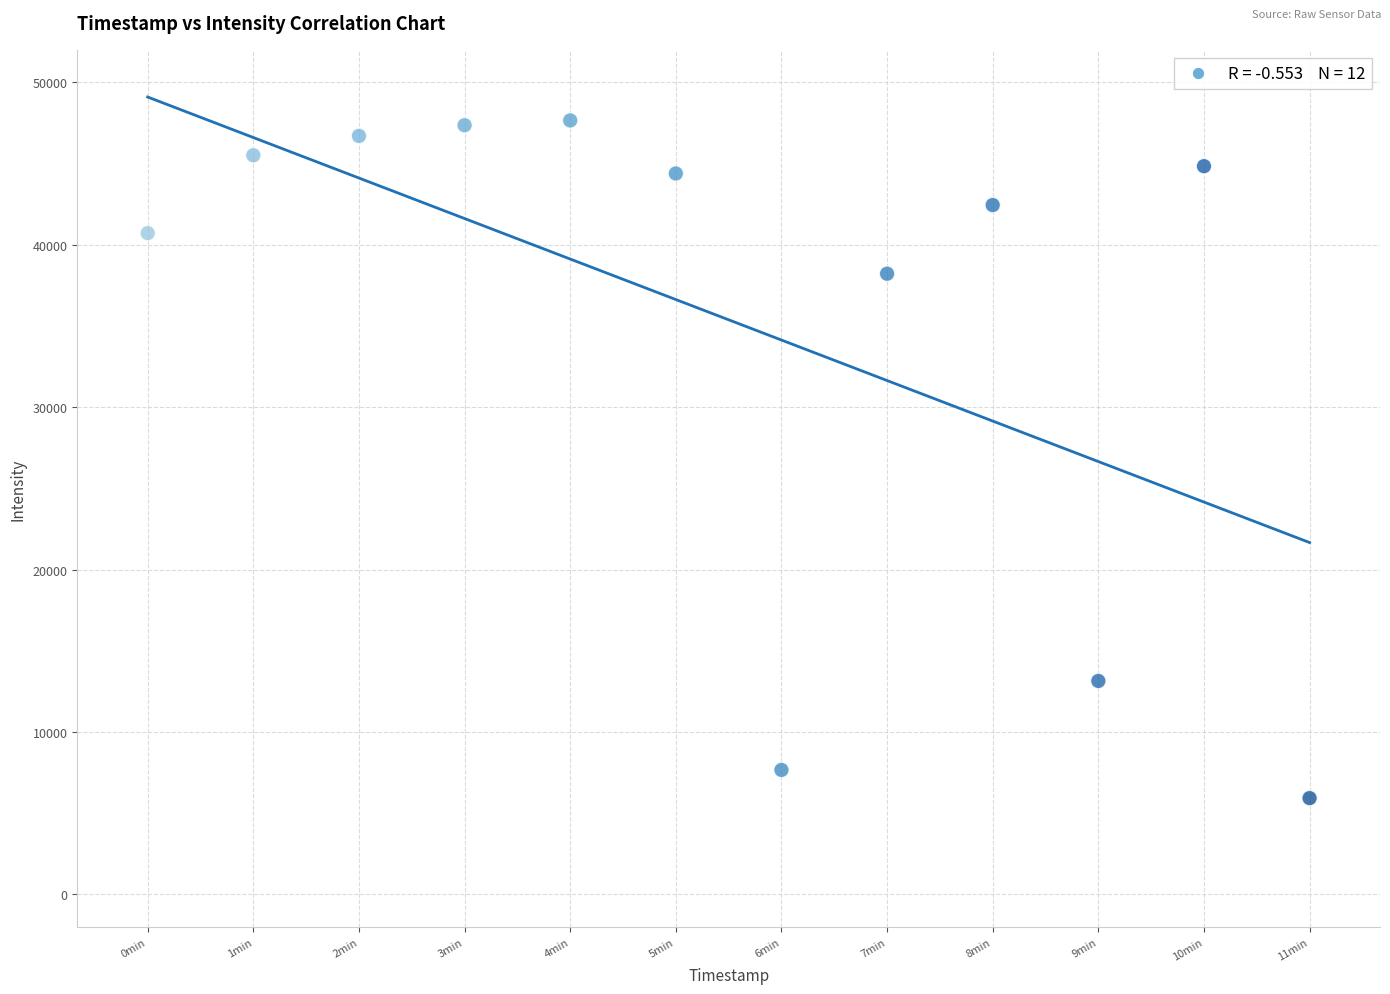

What is the average X value?

1688585345.0